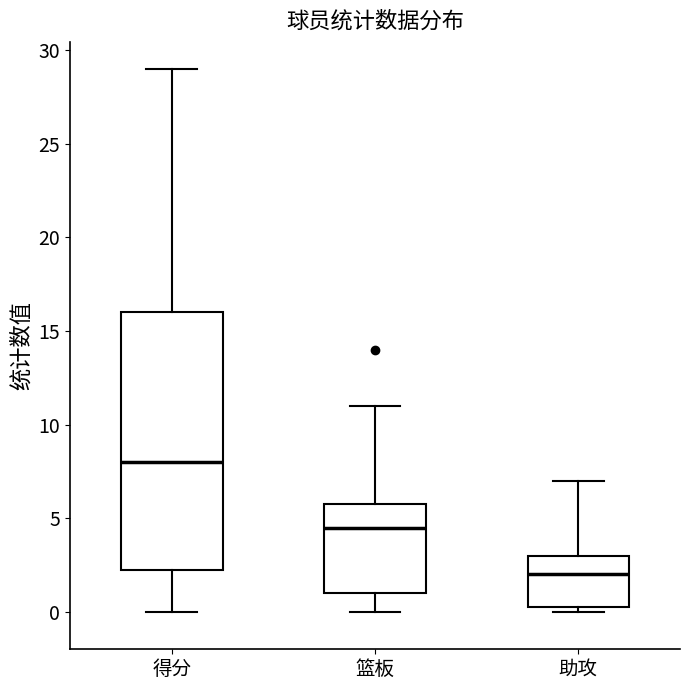

Where is the upper edge of the box for 篮板 on the y-axis? The values are not printed on the chart, so give them approximately, as read against the axis.

6.0